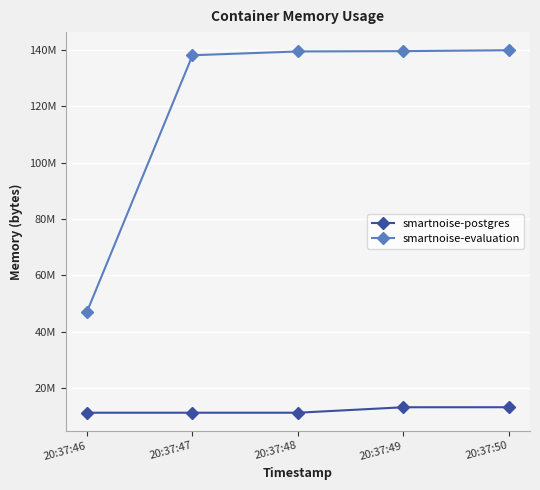

What is the spread (max minus min) of values at 20:37:48?

128204800